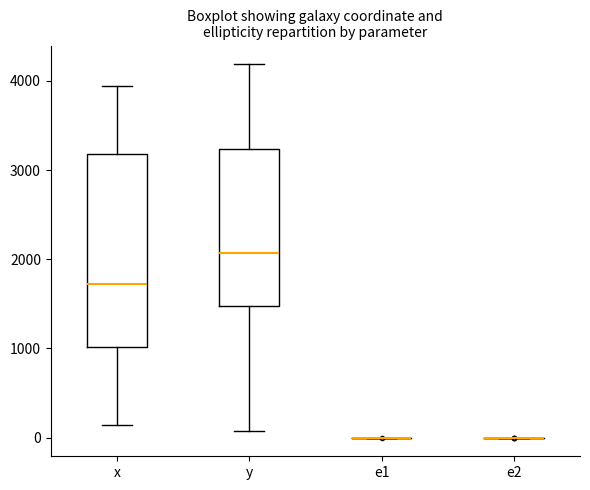

Reading left to right, transcribe this box plot: for each box, give where its median line is, the range the box spans, and where its two whiskers end, as read against the y-axis. The values are not printed on the chart, so give them approximately, as read against the axis.

x: median 1700, box 1000 to 3200, whiskers 100 to 3900
y: median 2100, box 1500 to 3200, whiskers 100 to 4200
e1: box collapsed to a line at 0, whiskers 0 to 0
e2: box collapsed to a line at 0, whiskers 0 to 0